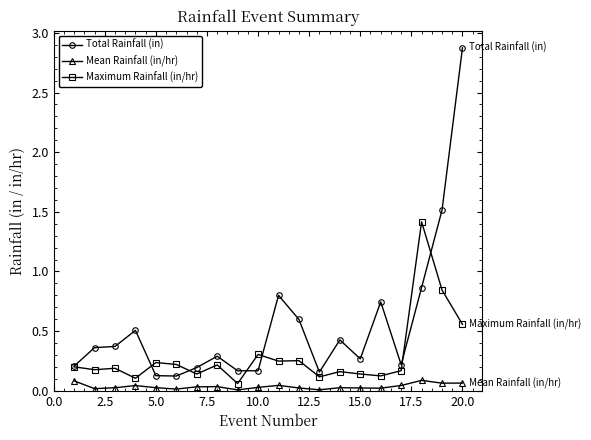

Which series has the largest range (max minus min)?

Total Rainfall (in)